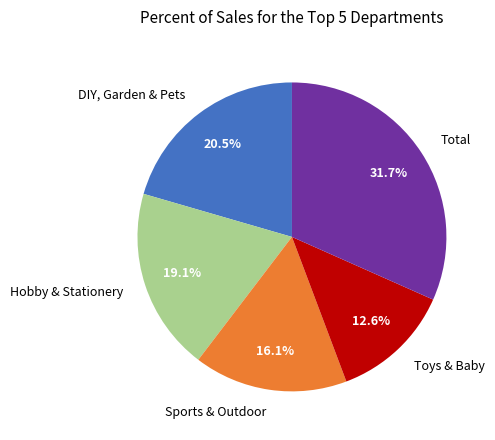

Does DIY, Garden & Pets represent more than half of the total?

No